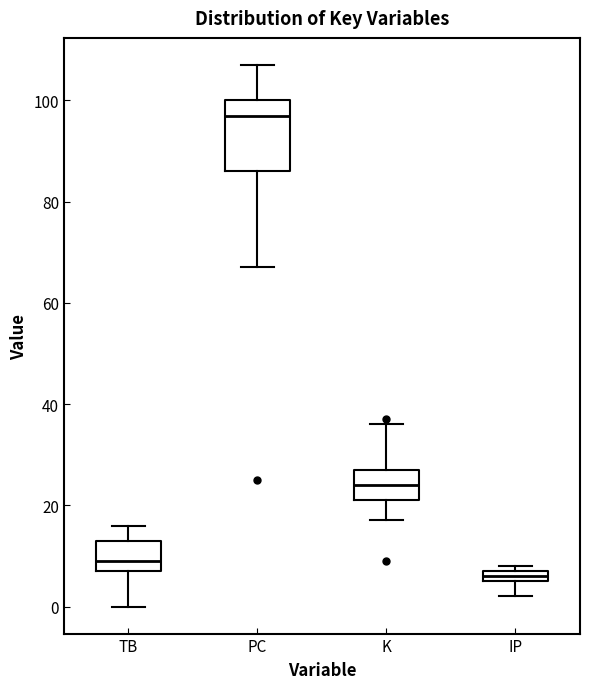

Which box has the lowest median line?

IP